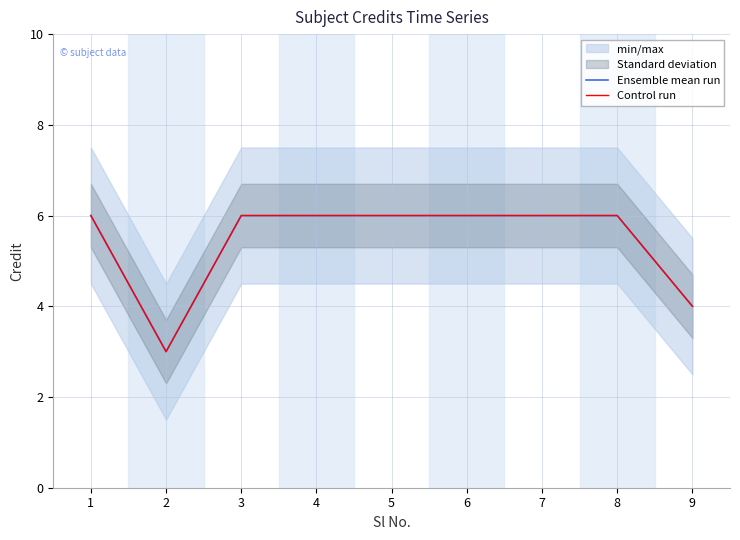

Which series has the largest total across all categories?

Ensemble mean run